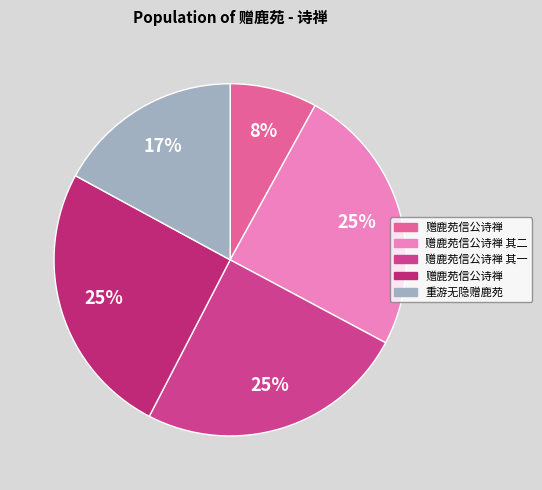

Is there a majority slice in this chart?

No